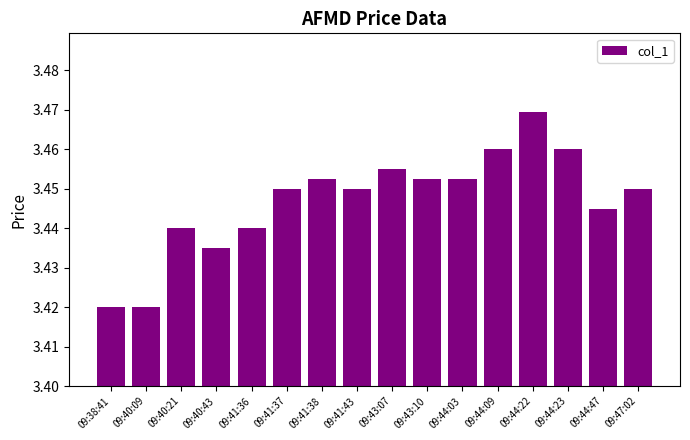

What position from the right is 09:44:22?

4